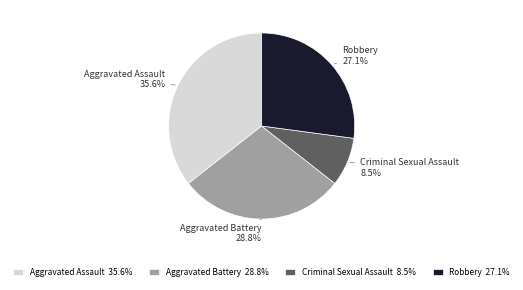

To the nearest percent, what is the average slice percentage?

25%